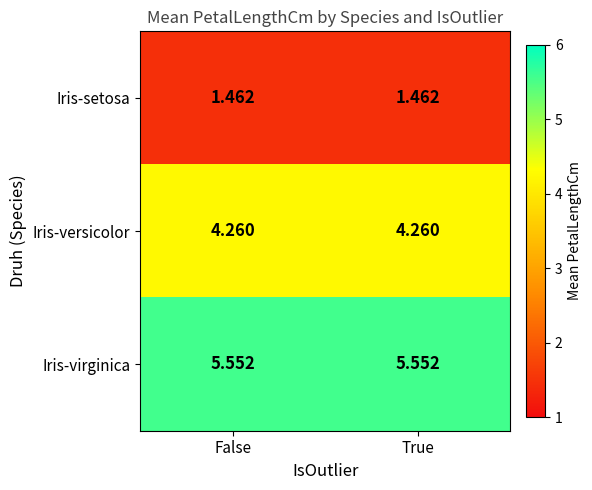

At True, list the series in order from largest to smallest.

Iris-virginica, Iris-versicolor, Iris-setosa